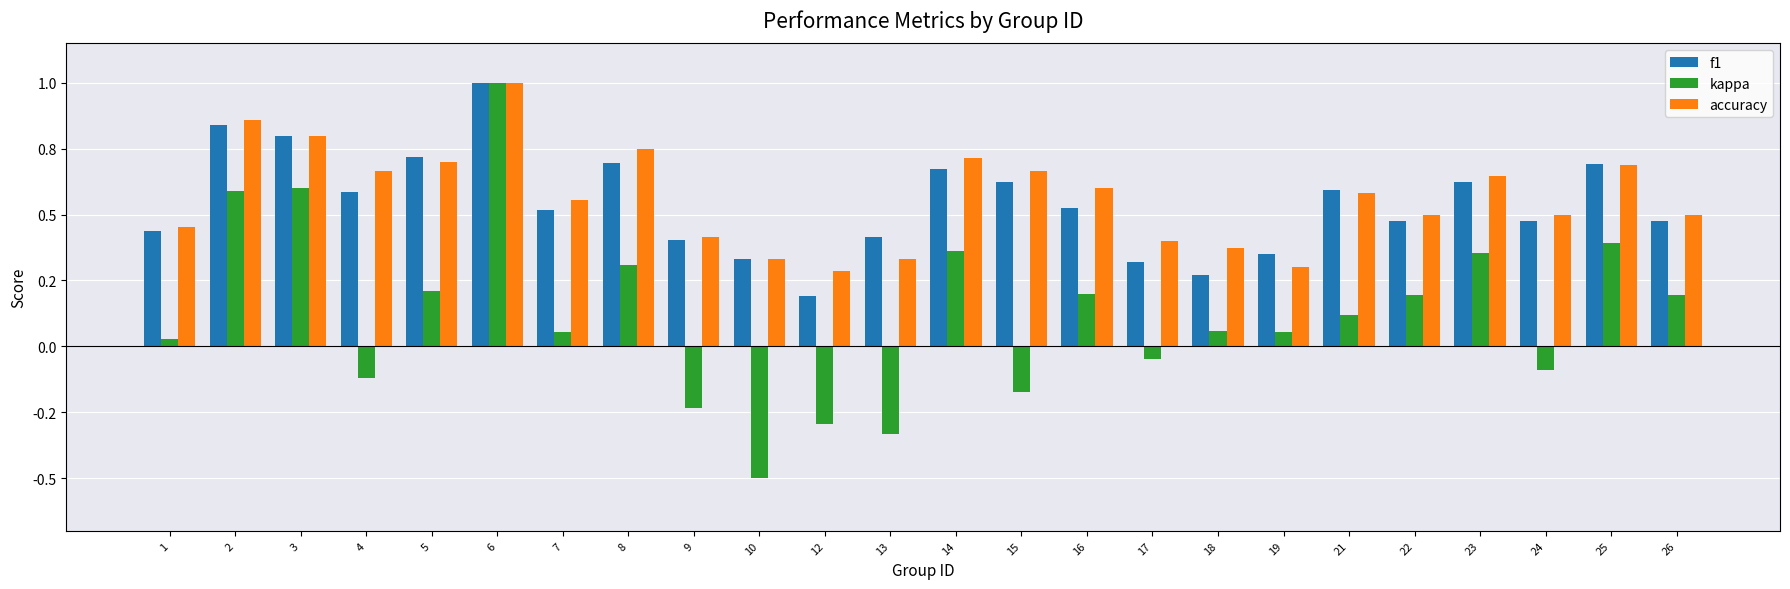

Does the chart contain stacked bars?

No